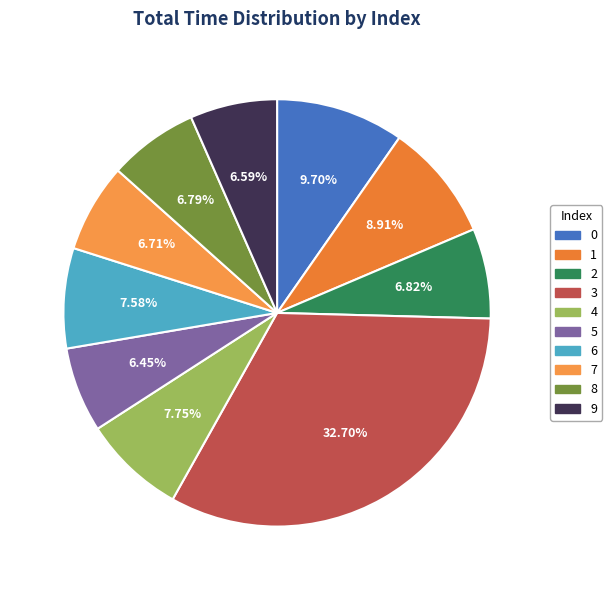

Is 6 the majority of the pie?

No